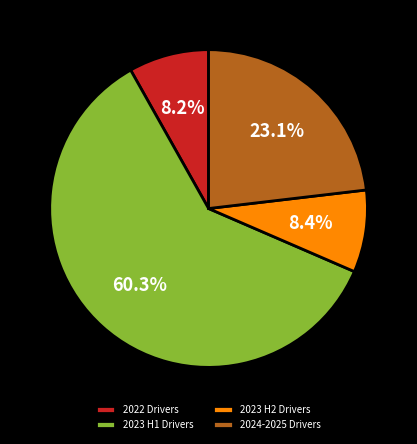

Which category has the biggest portion of the pie?

2023 H1 Drivers